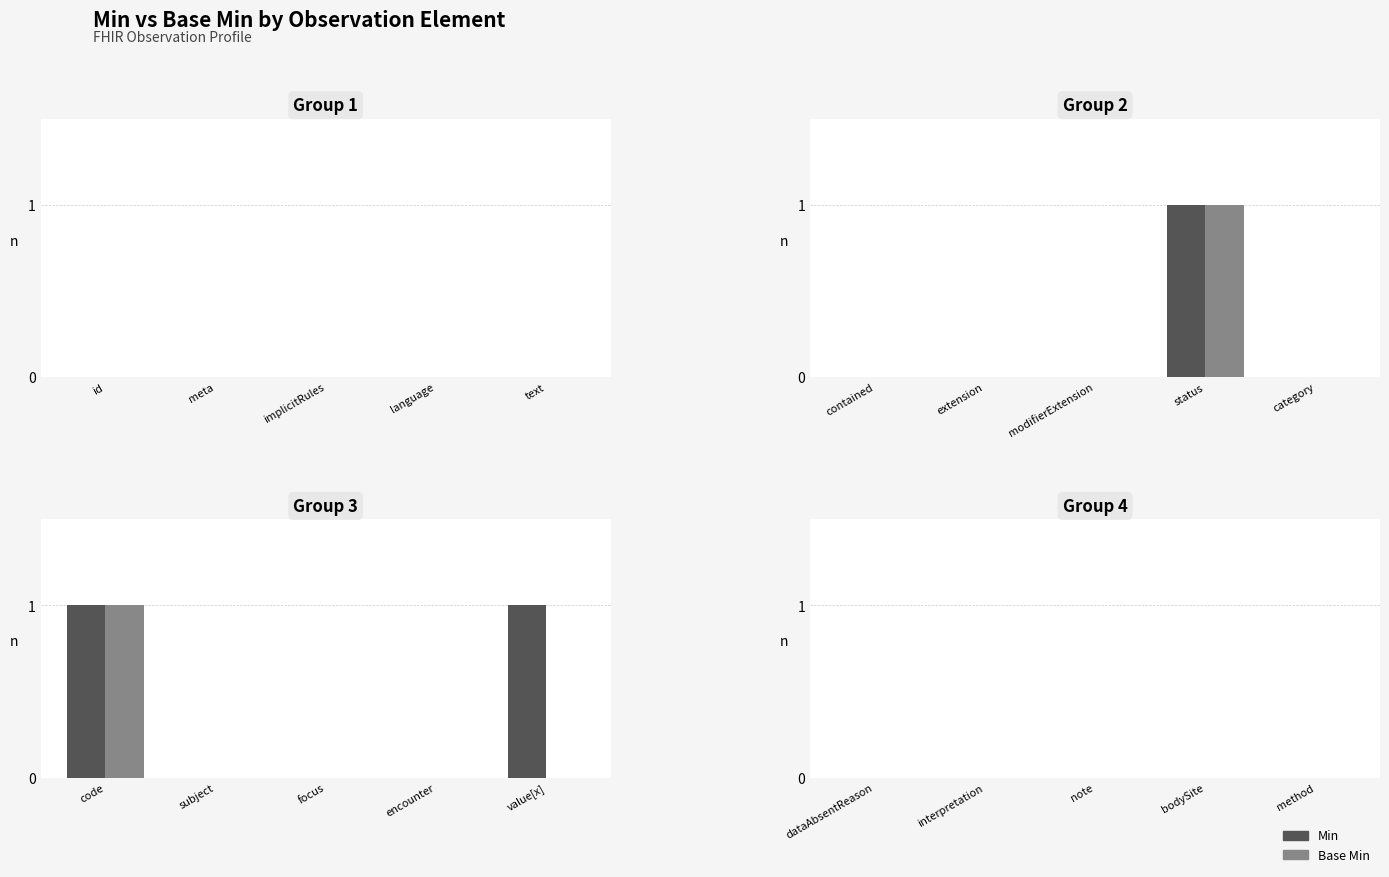

Is it true that Base Min equals 1 at Observation.code?

False